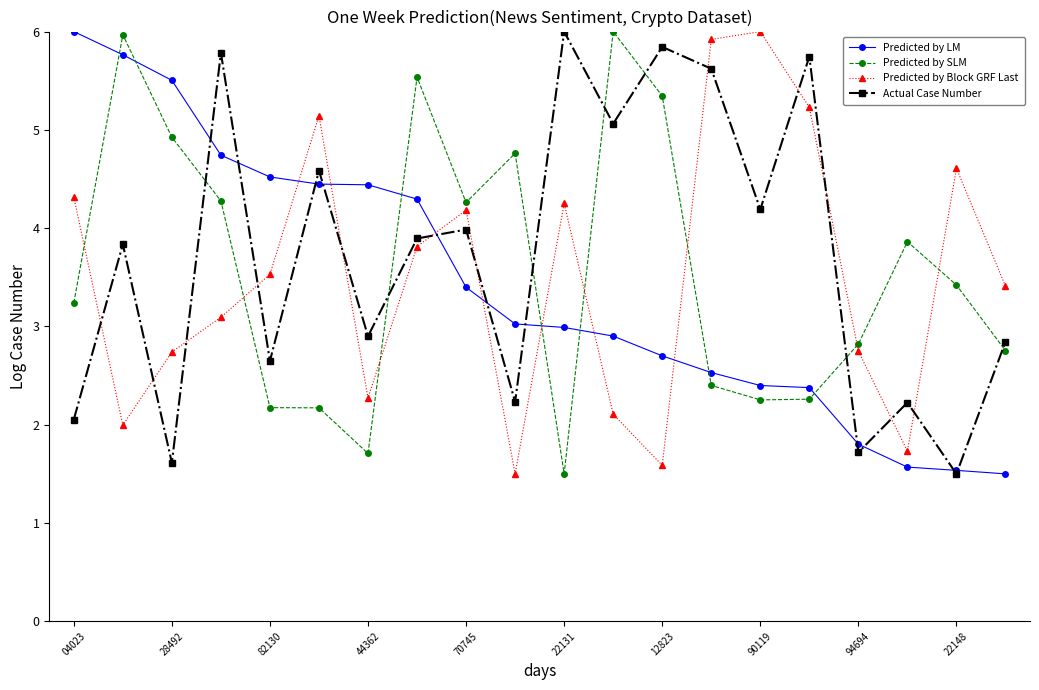

What is the highest value of the Predicted by SLM series?

6.0